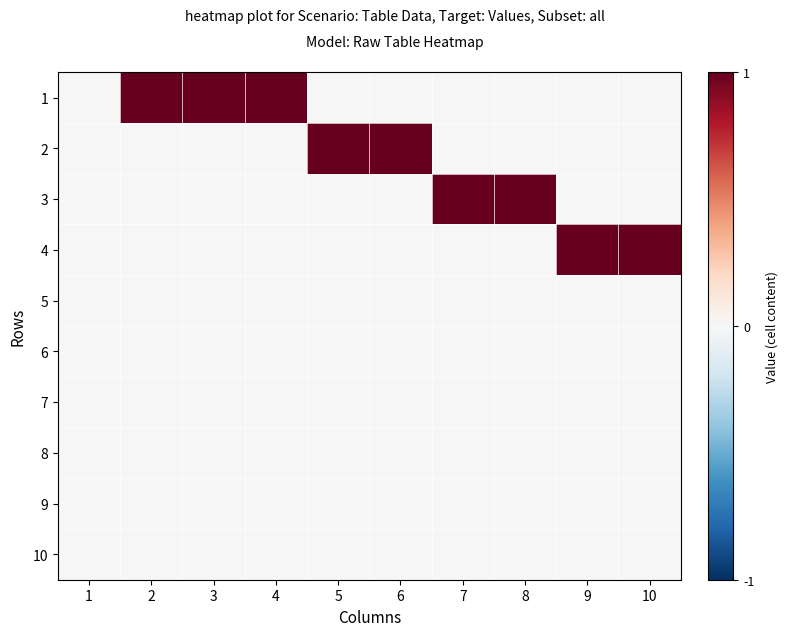

Reading right to left, list all the values displayed in this chart.

1: 10=0	9=0	8=0	7=0	6=0	5=0	4=1	3=1	2=1	1=0
2: 10=0	9=0	8=0	7=0	6=1	5=1	4=0	3=0	2=0	1=0
3: 10=0	9=0	8=1	7=1	6=0	5=0	4=0	3=0	2=0	1=0
4: 10=1	9=1	8=0	7=0	6=0	5=0	4=0	3=0	2=0	1=0
5: 10=0	9=0	8=0	7=0	6=0	5=0	4=0	3=0	2=0	1=0
6: 10=0	9=0	8=0	7=0	6=0	5=0	4=0	3=0	2=0	1=0
7: 10=0	9=0	8=0	7=0	6=0	5=0	4=0	3=0	2=0	1=0
8: 10=0	9=0	8=0	7=0	6=0	5=0	4=0	3=0	2=0	1=0
9: 10=0	9=0	8=0	7=0	6=0	5=0	4=0	3=0	2=0	1=0
10: 10=0	9=0	8=0	7=0	6=0	5=0	4=0	3=0	2=0	1=0